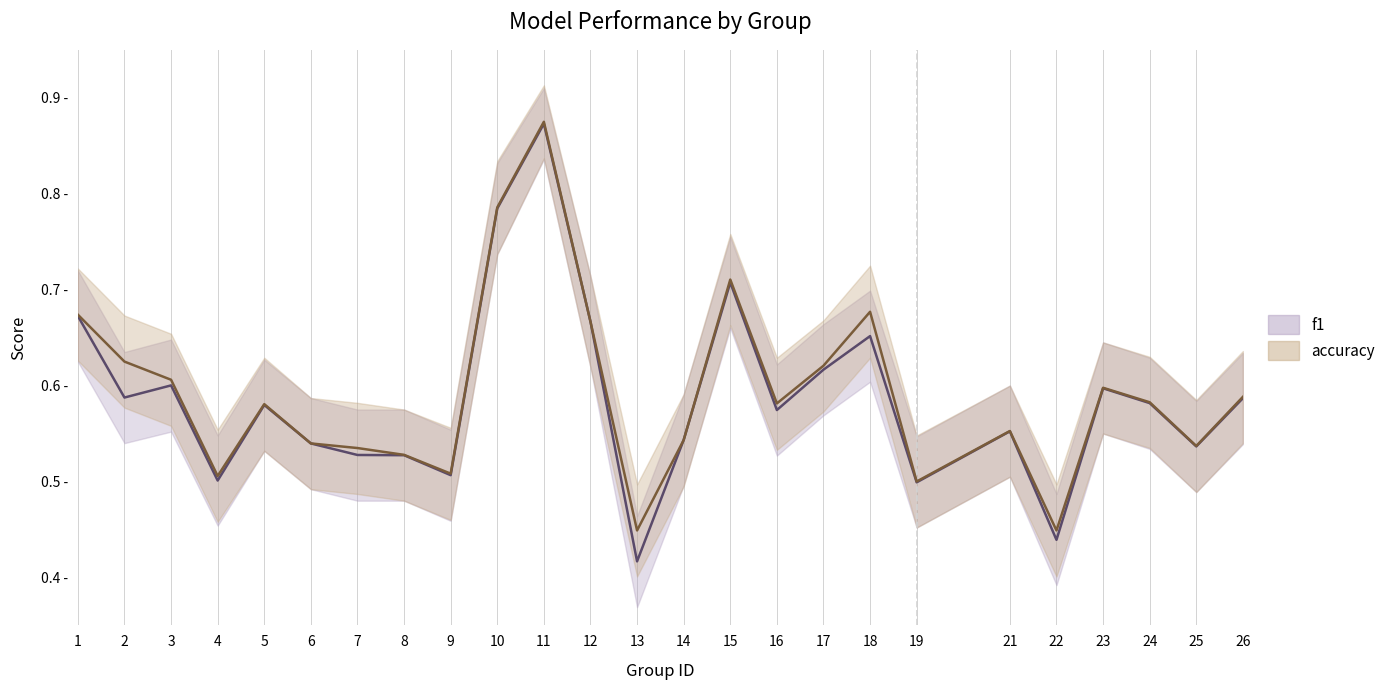

Rank the series by their average value, from highest to lowest.

accuracy, f1